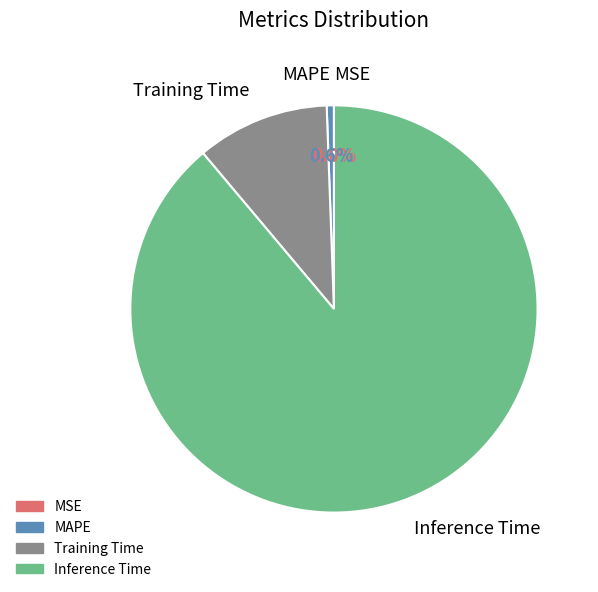

To the nearest percent, what is the combined percentage of SMAPE and MAPE?

1%